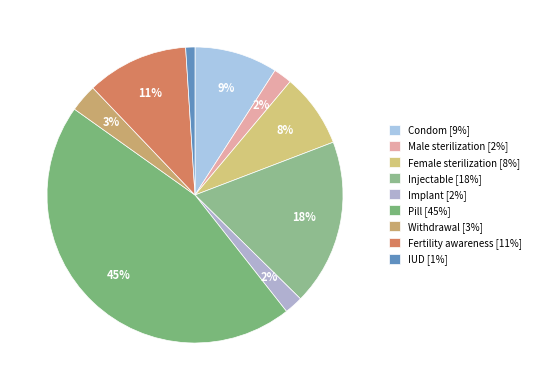

Rank the categories by value from lowest to highest.

IUD, Male sterilization, Implant, Withdrawal, Female sterilization, Condom, Fertility awareness, Injectable, Pill